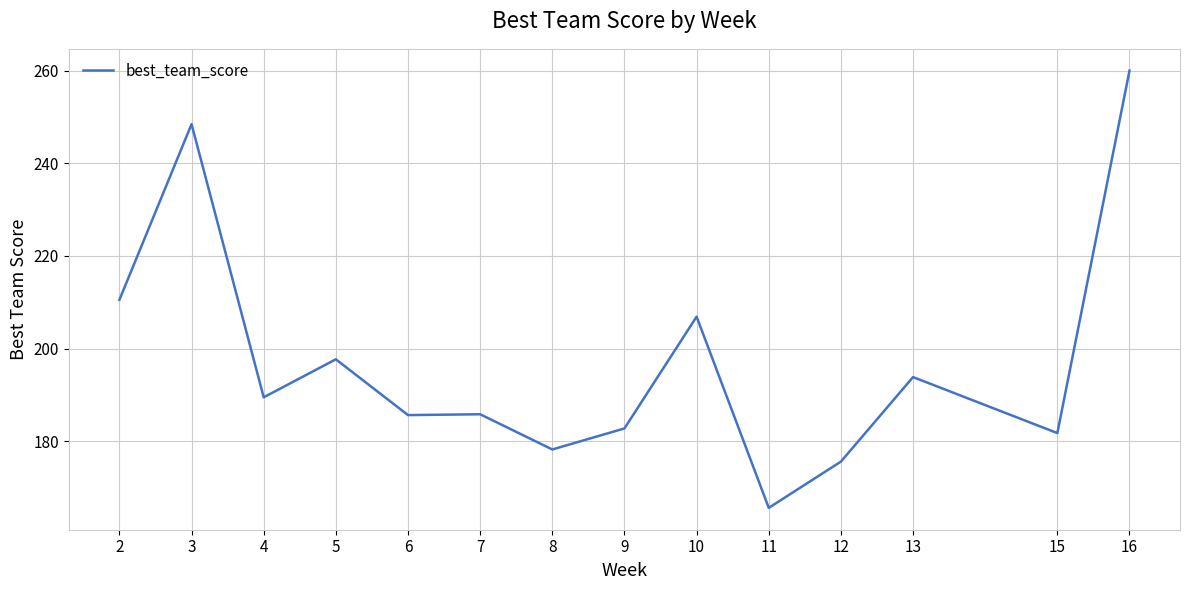

Read the value at 8.

178.2